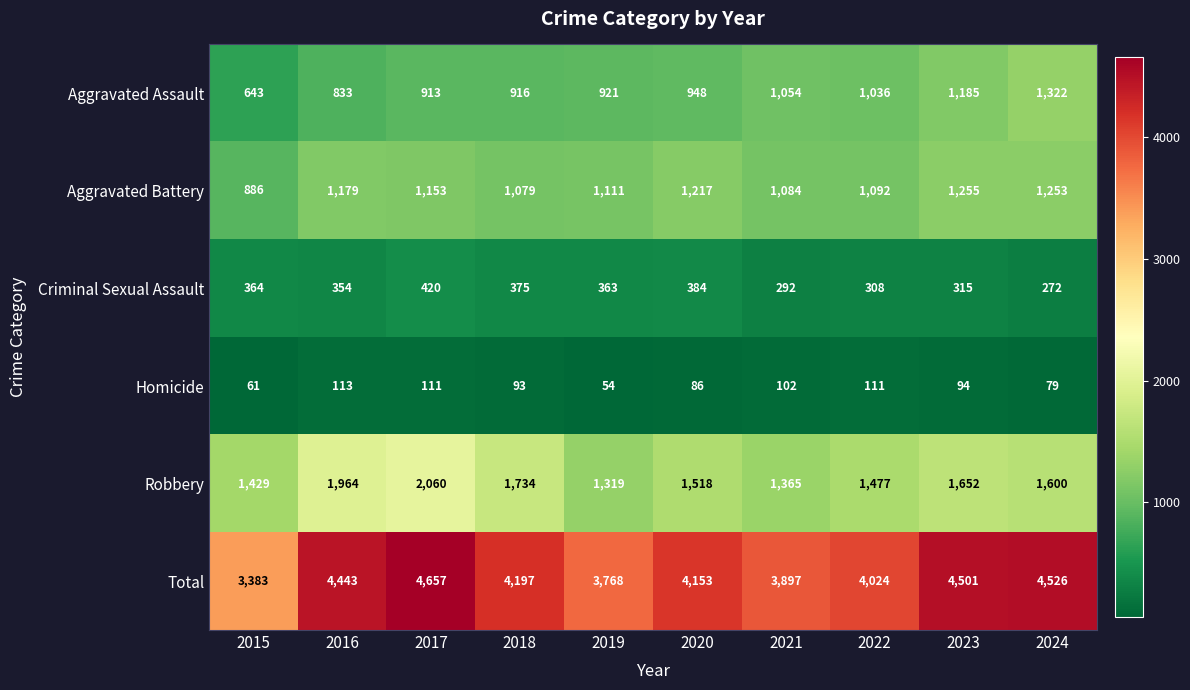

Count the number of data series in this chart.

6